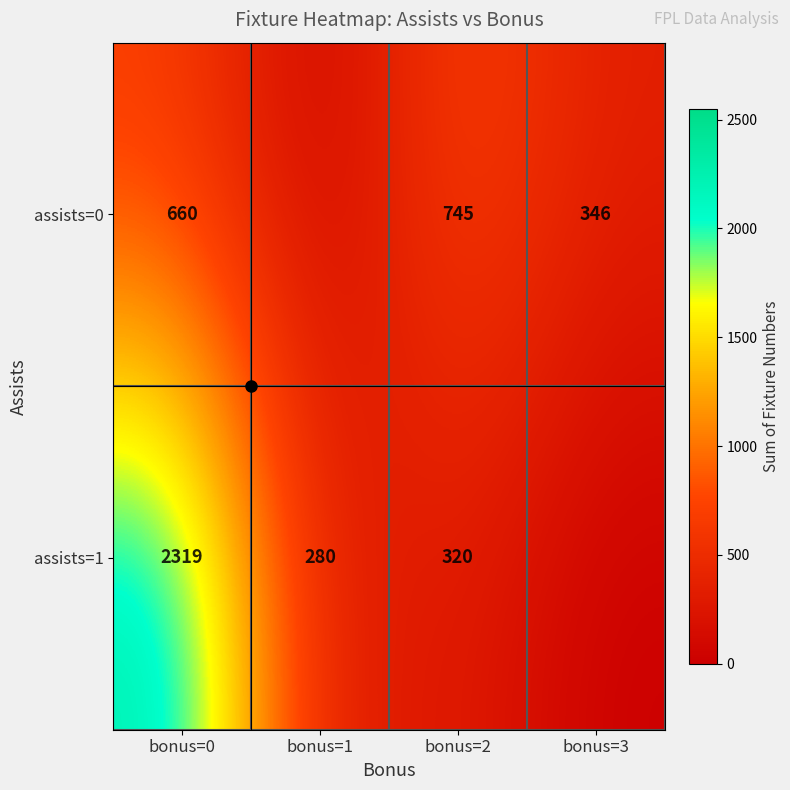

What is the total value across all series at bonus=0?

2979